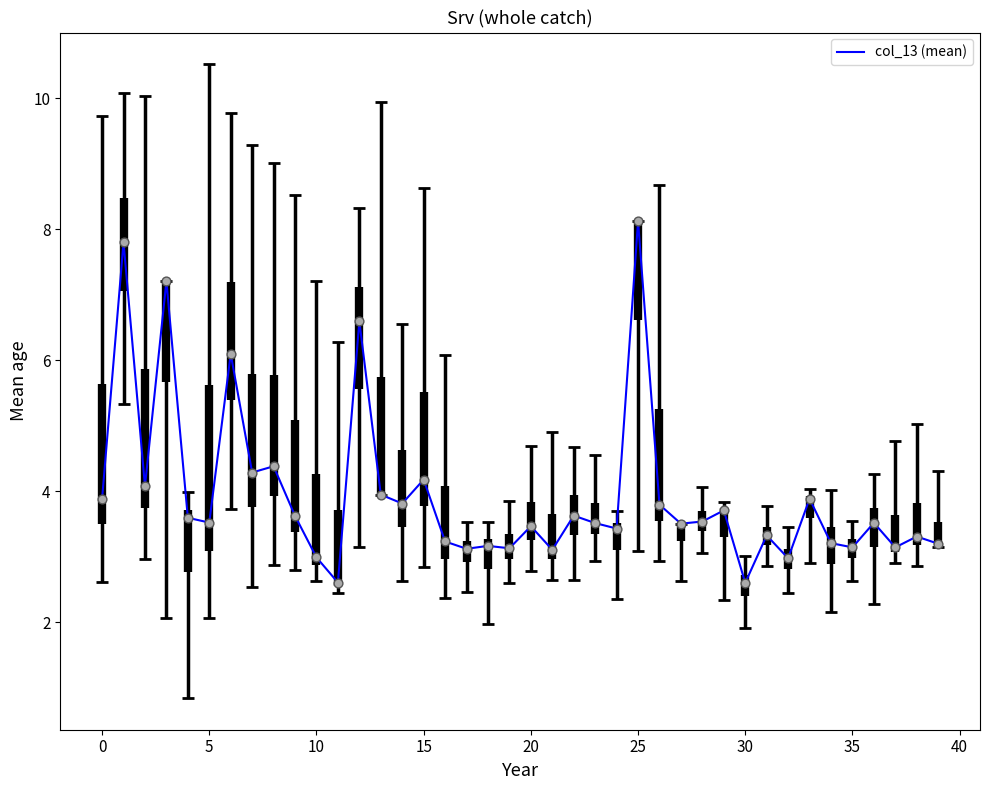

What is the maximum value shown in the chart?

8.1